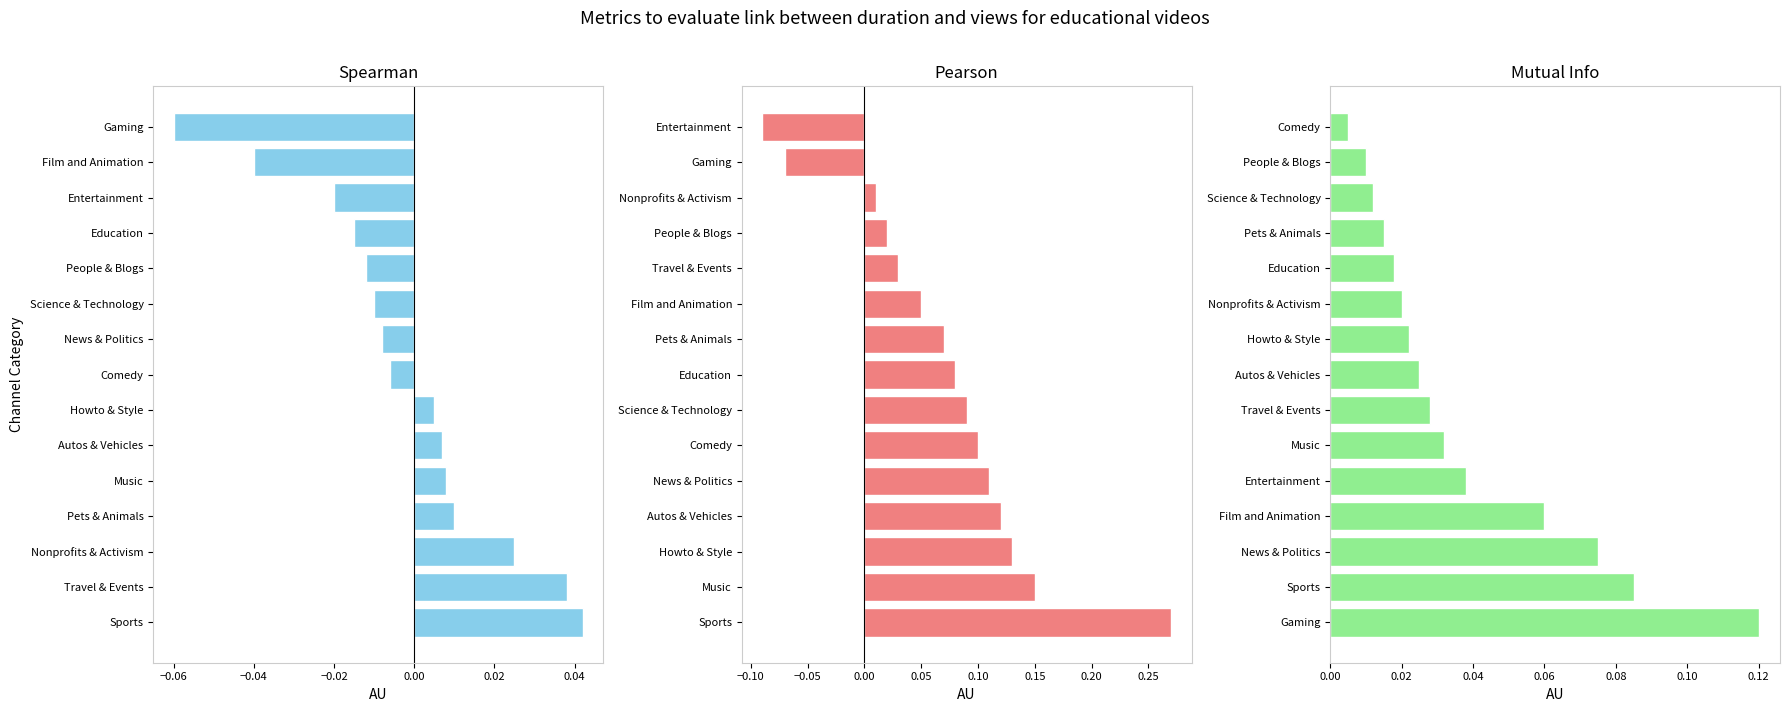

Between Film and Animation and Music, which is larger?

Music